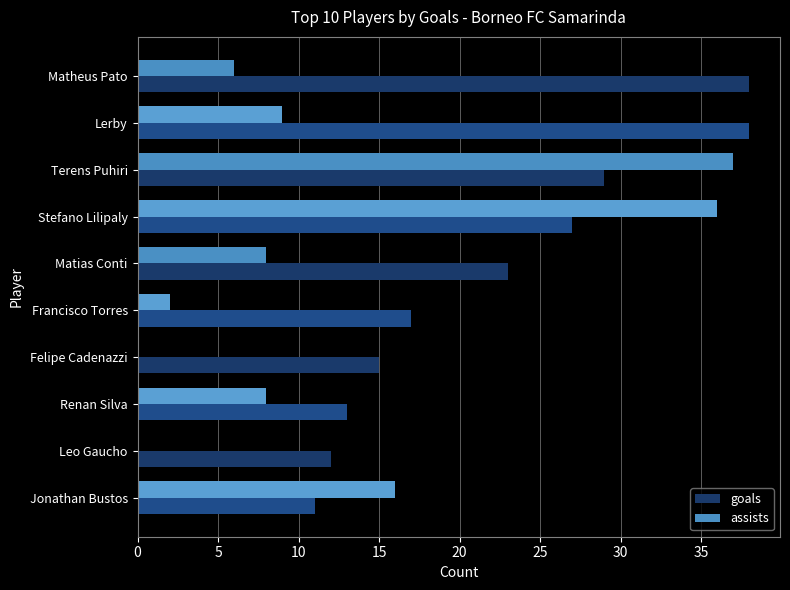

Which series has the largest total across all categories?

goals